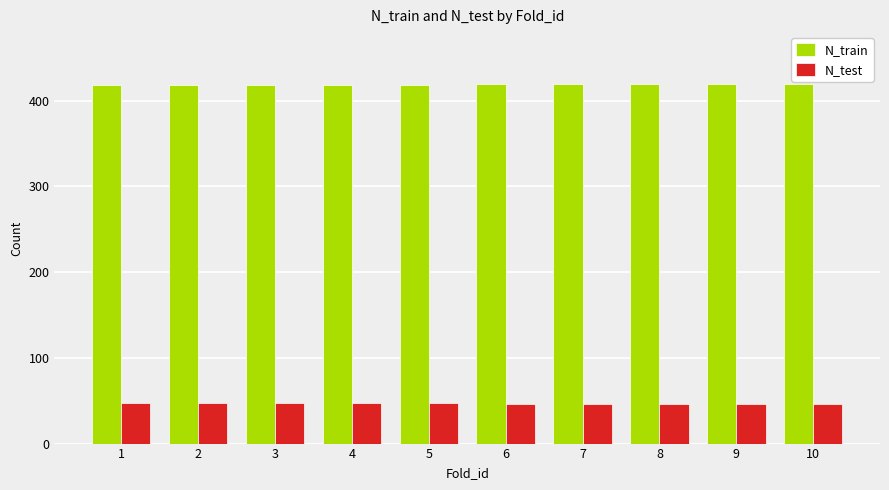

What is the lowest value of the N_test series?

46